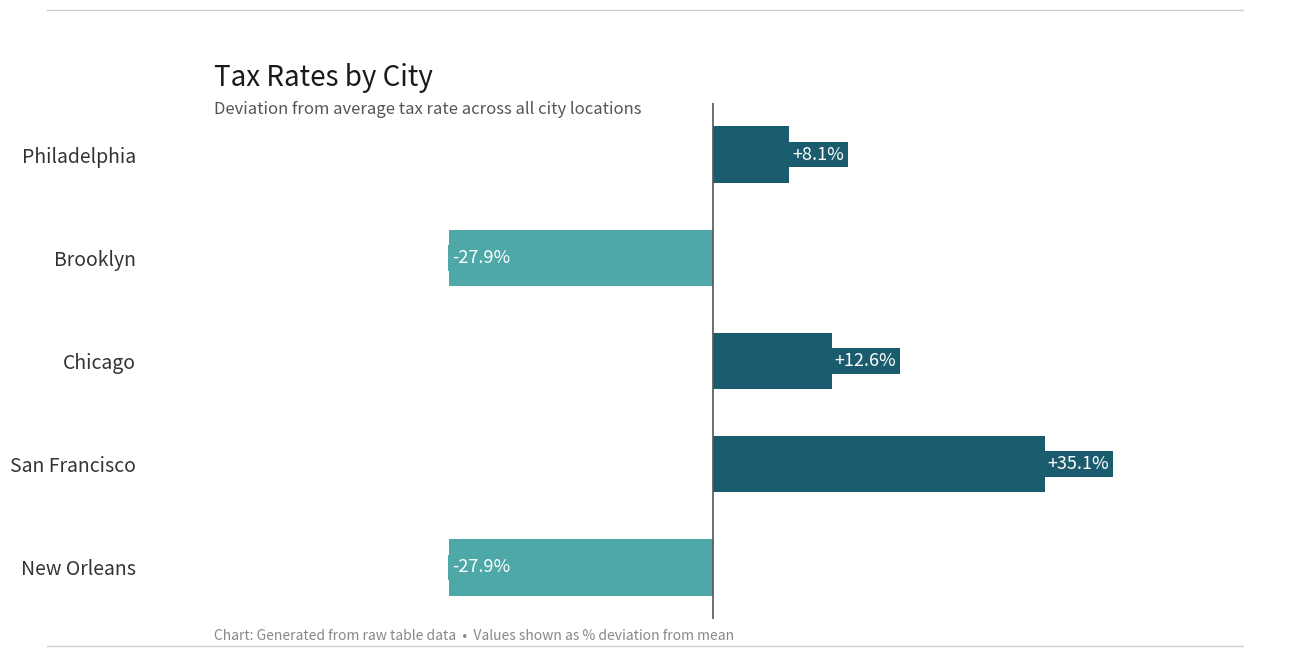

What is the label of the 5th bar from the top?

New Orleans